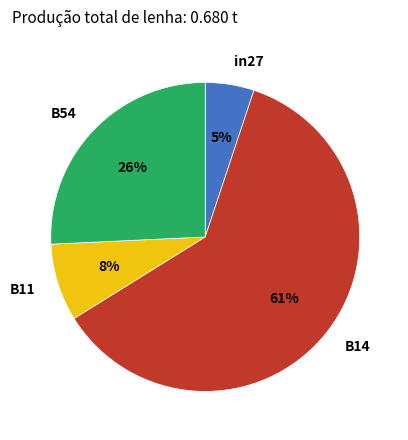

Does B14 represent more than half of the total?

Yes